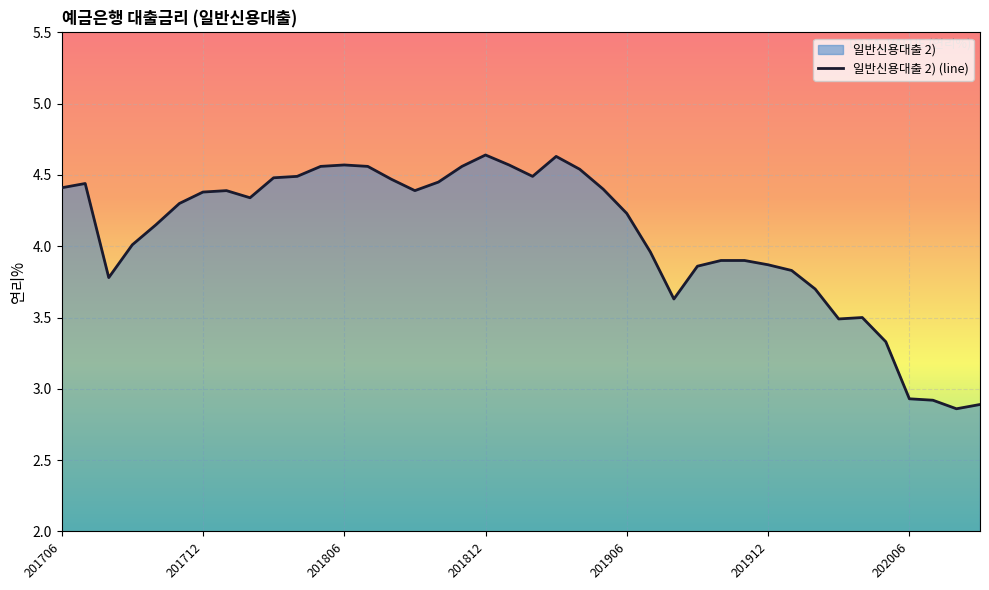

What is the change in value from 201812 to 201906?

-0.4